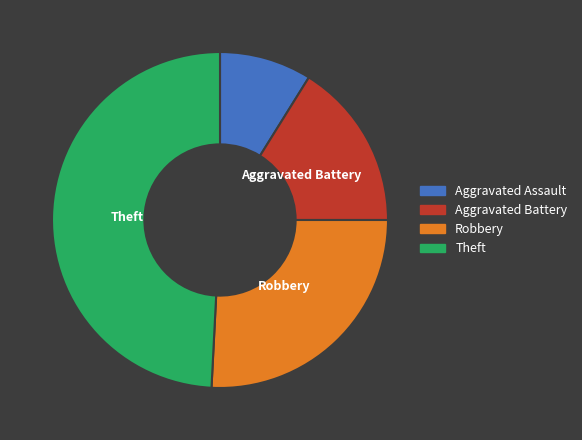

Rank the categories by value from lowest to highest.

Aggravated Assault, Aggravated Battery, Robbery, Theft